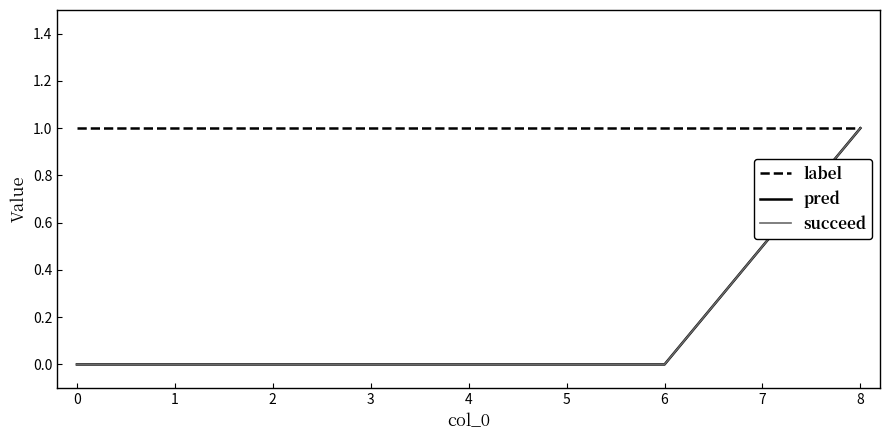

Between 1 and 4, which series saw the biggest shift?

label